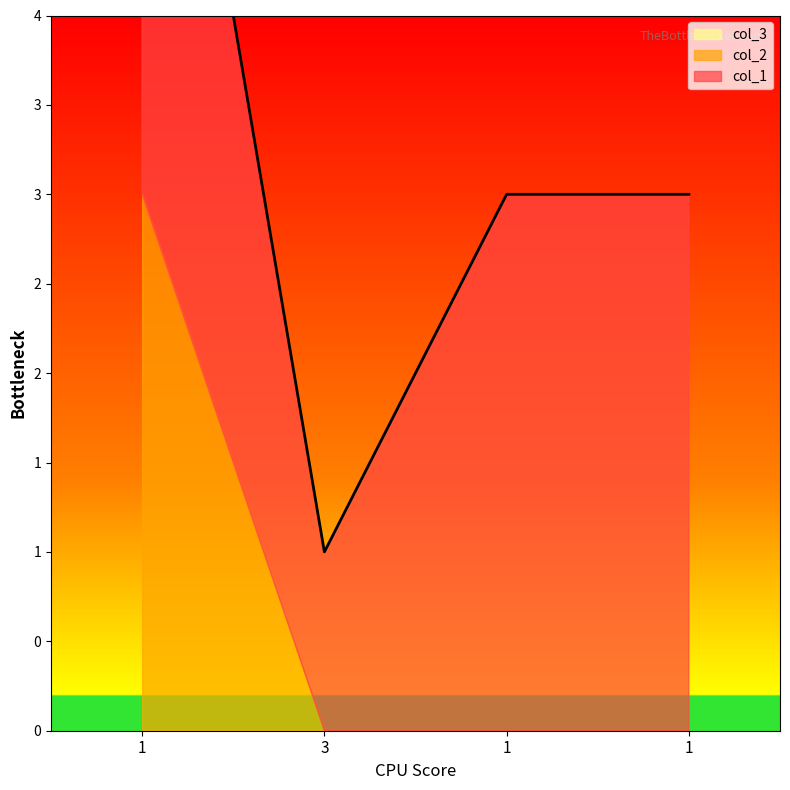

Which category has the highest value across all series?

1